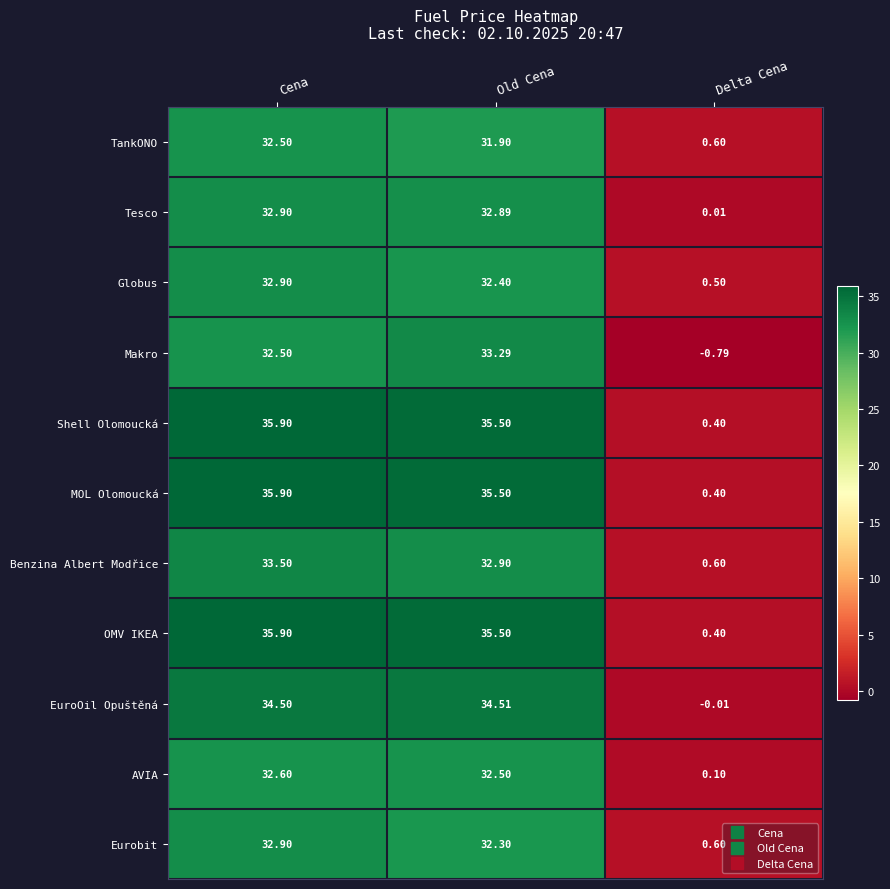

List the labels in order of Eurobit value, smallest first.

Delta Cena, Old Cena, Cena